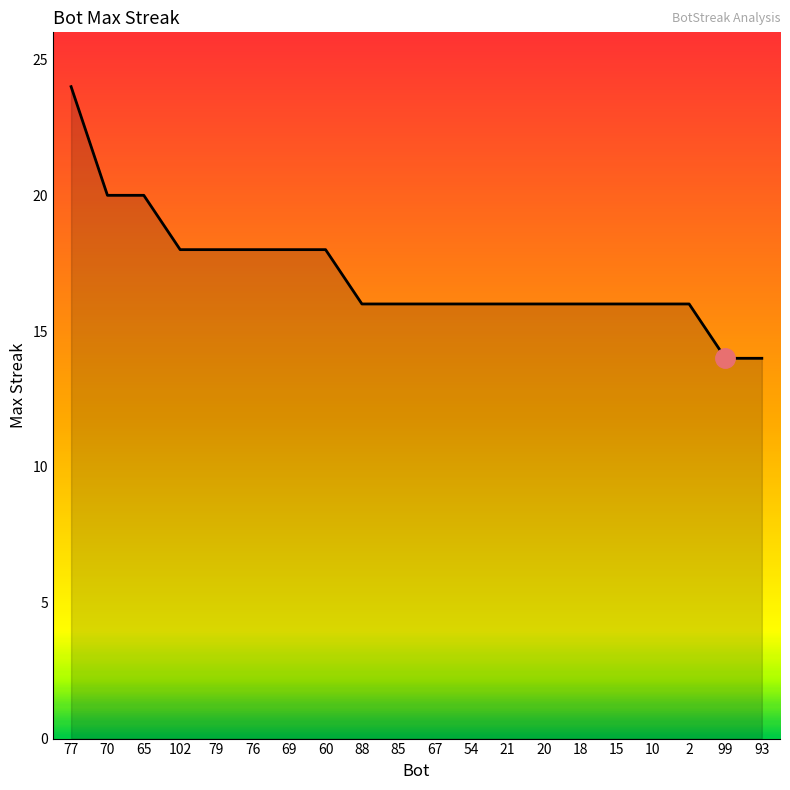

Does the chart display data point markers on the line(s)?

No